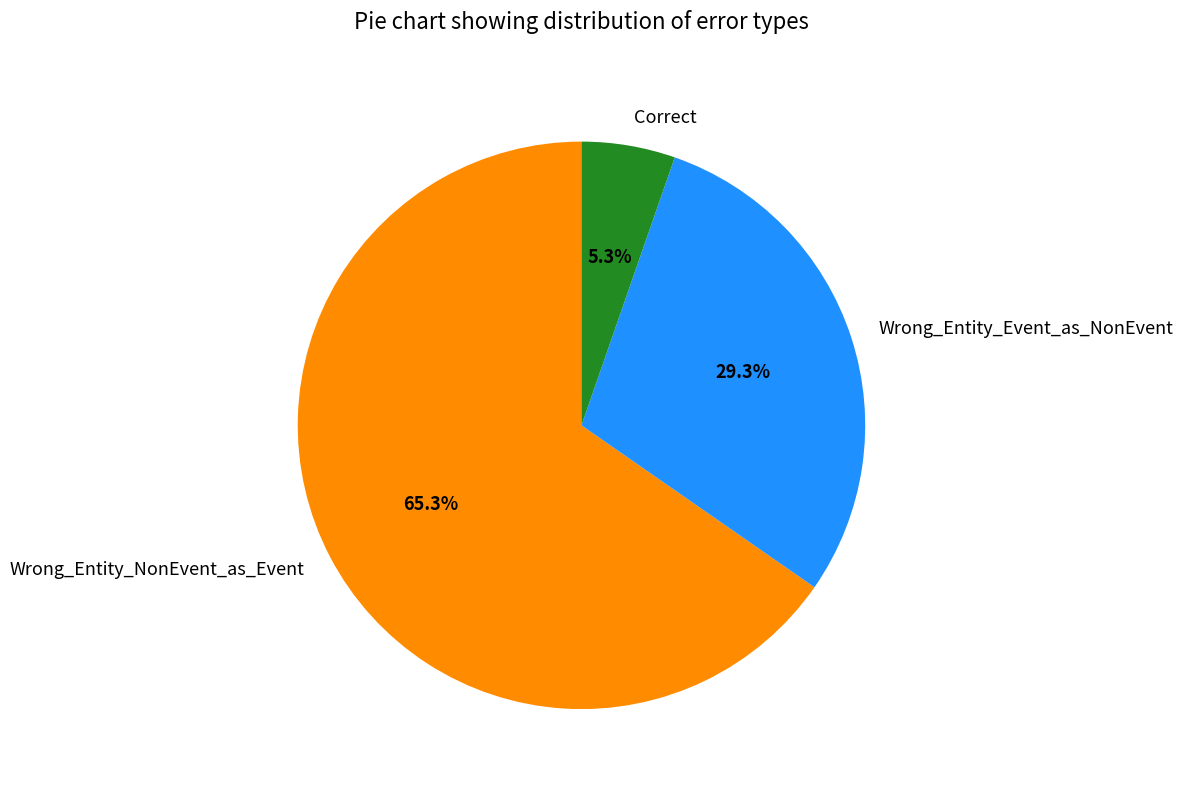

What percentage is the Correct slice, to the nearest percent?

5%